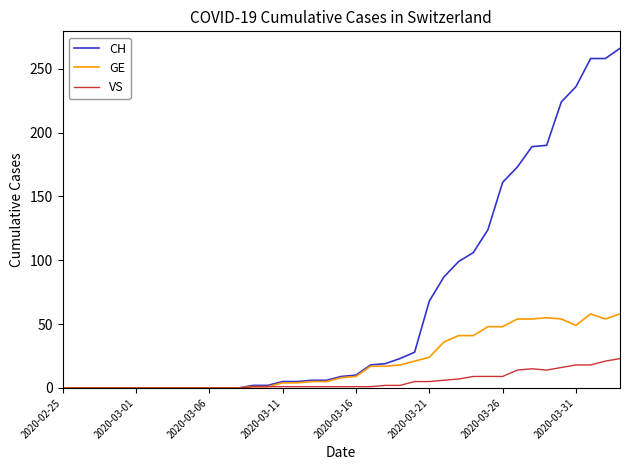

What is the maximum value for CH?

266